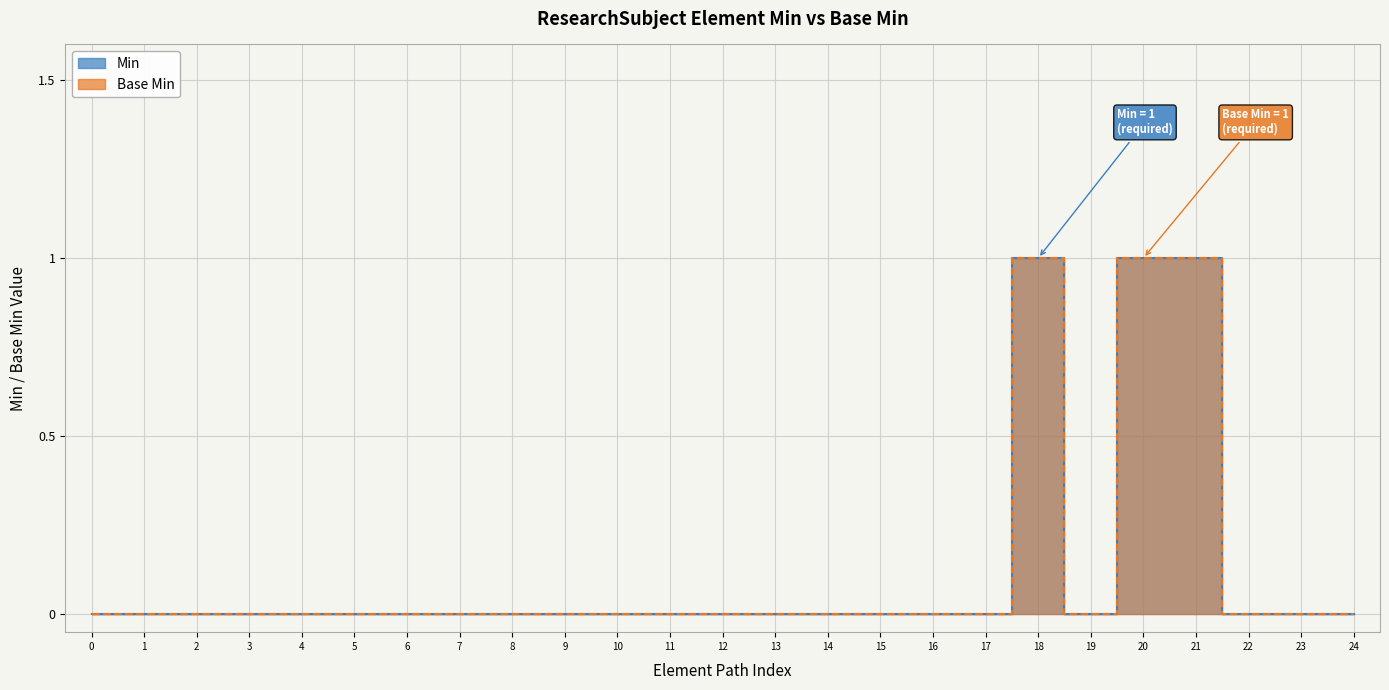

True or false: Base Min has more than 2 interior local peaks.

False